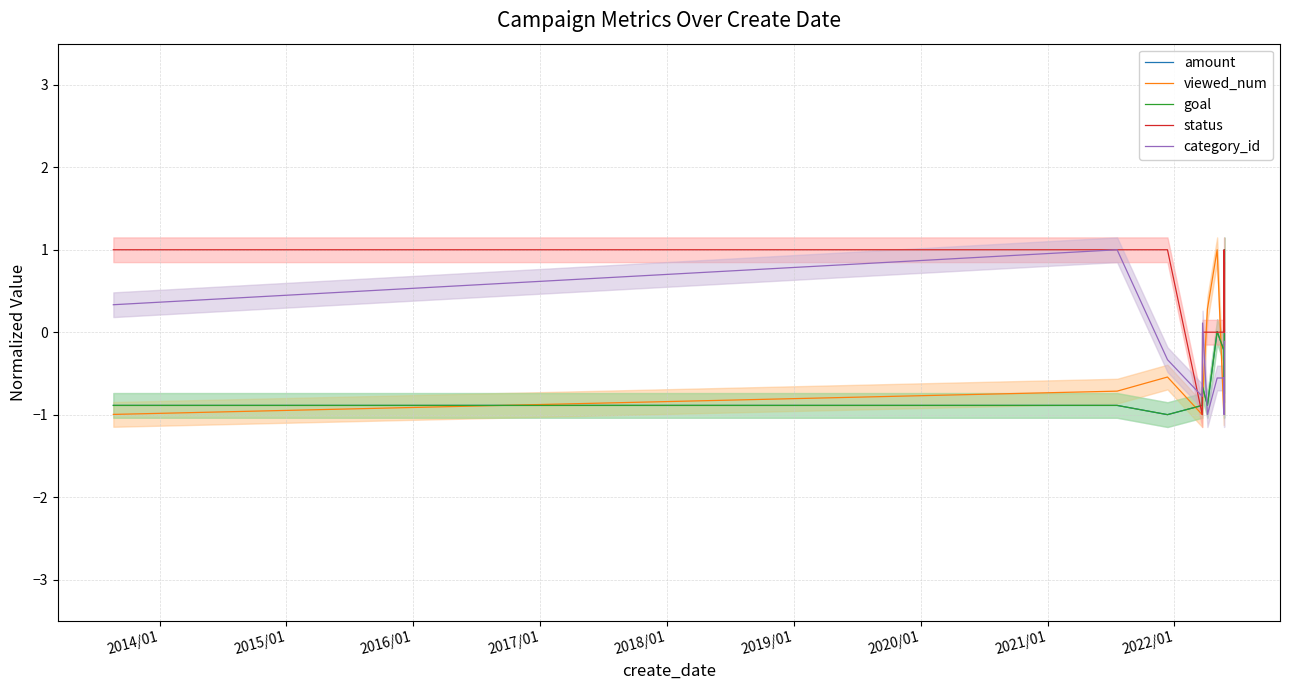

What is the sum of all viewed_num values?

-4.8